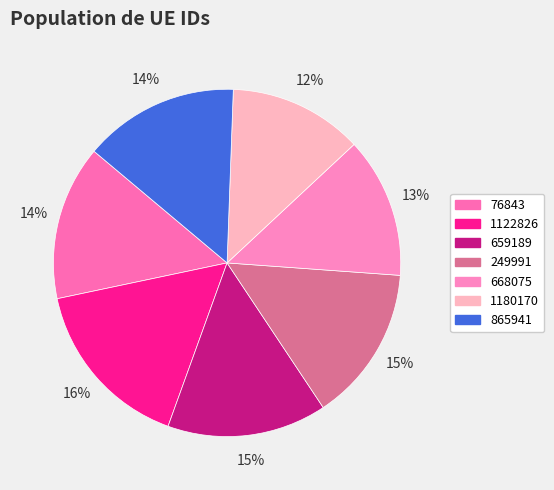

Is there any slice that represents more than half of the pie?

No